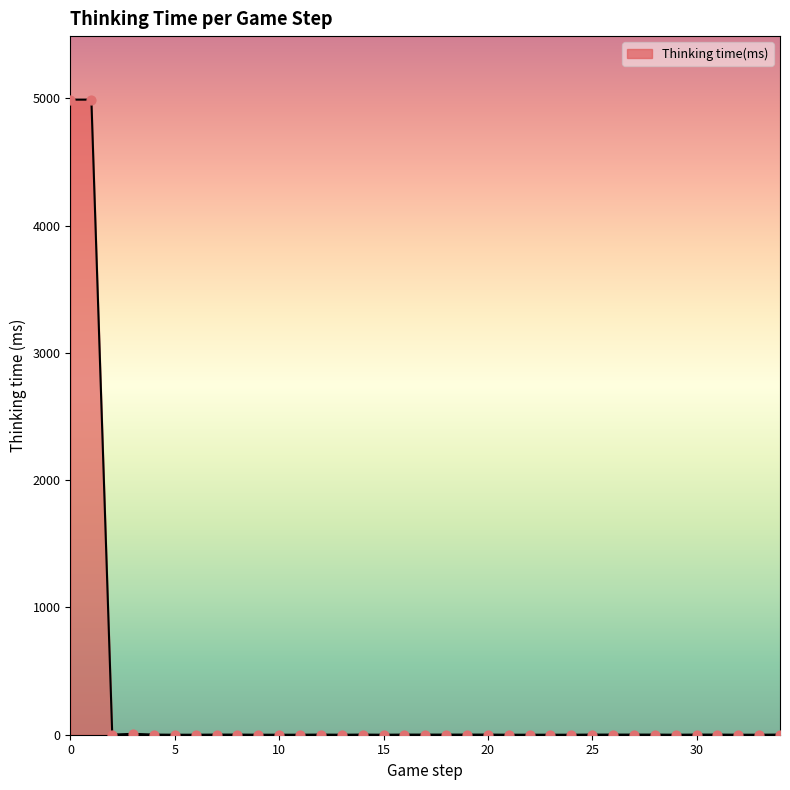

What is the difference between the maximum and minimum values?

4991